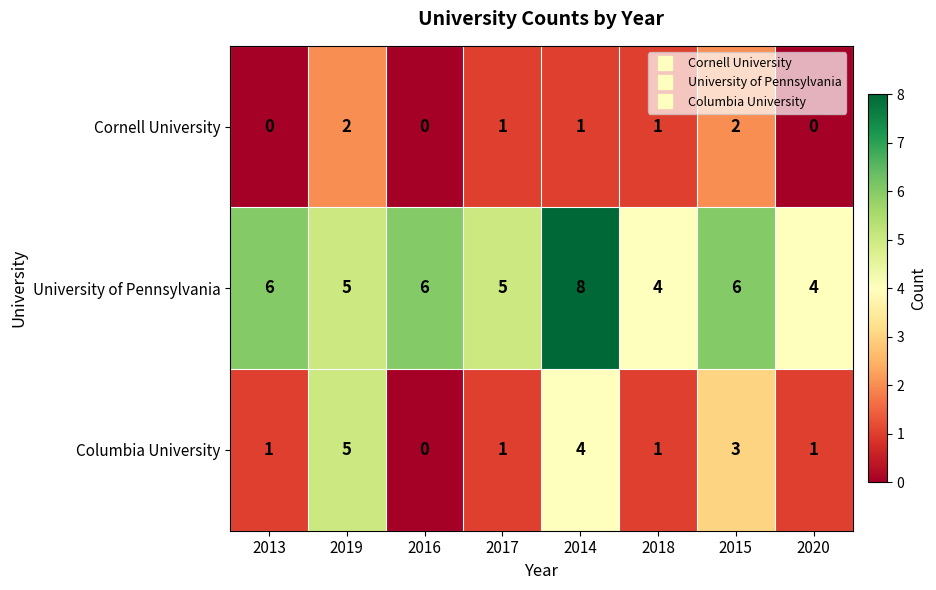

At which category is the sum across all series the highest?

2014